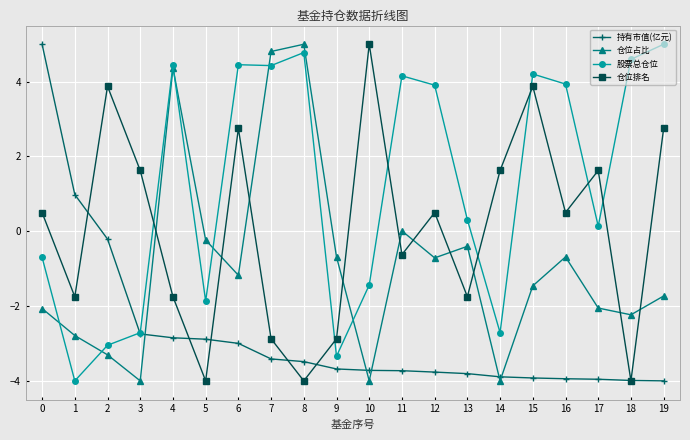

How many lines are shown in the chart?

4